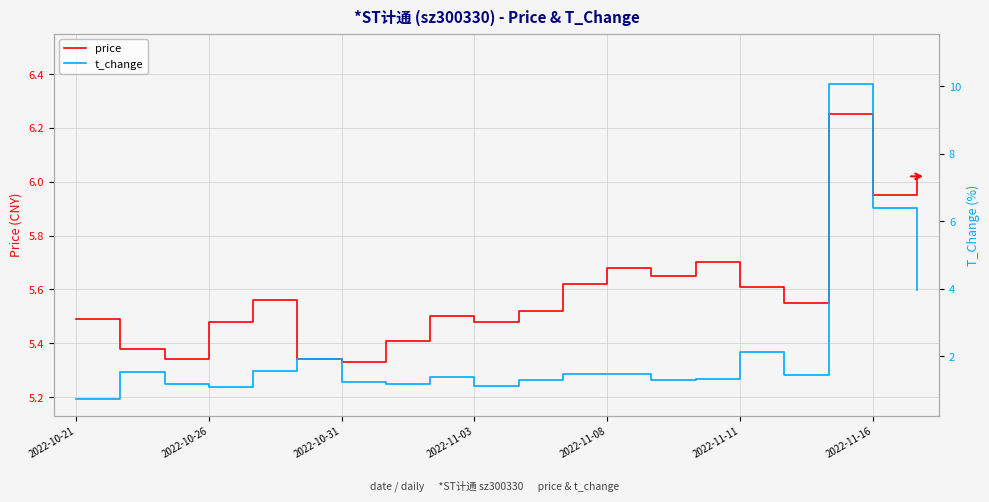

Reading left to right, extract all data points from this chart.

price: 5.5	5.4	5.3	5.5	5.6	5.3	5.3	5.4	5.5	5.5	5.5	5.6	5.7	5.7	5.7	5.6	5.5	6.2	6.0	6.0
t_change: 0.7	1.5	1.2	1.1	1.6	1.9	1.2	1.2	1.4	1.1	1.3	1.5	1.5	1.3	1.3	2.1	1.5	10.1	6.4	4.0